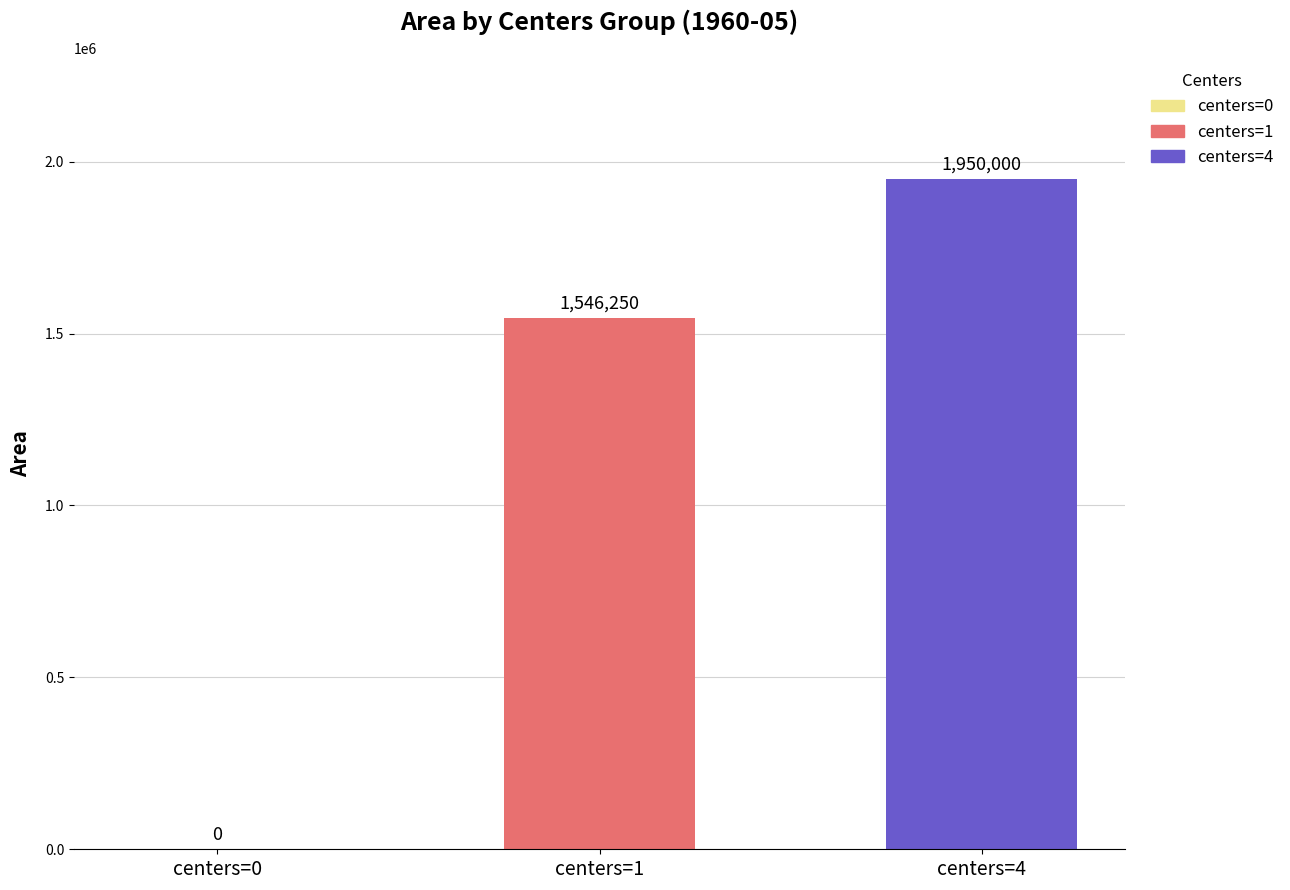

Which series has the widest spread of values?

centers=1